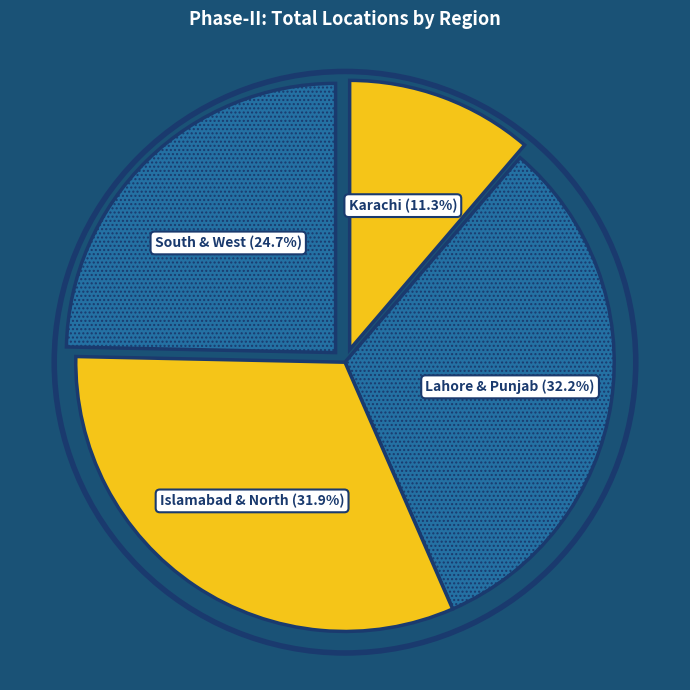

Which has a higher value, South & West or Lahore & Punjab?

Lahore & Punjab